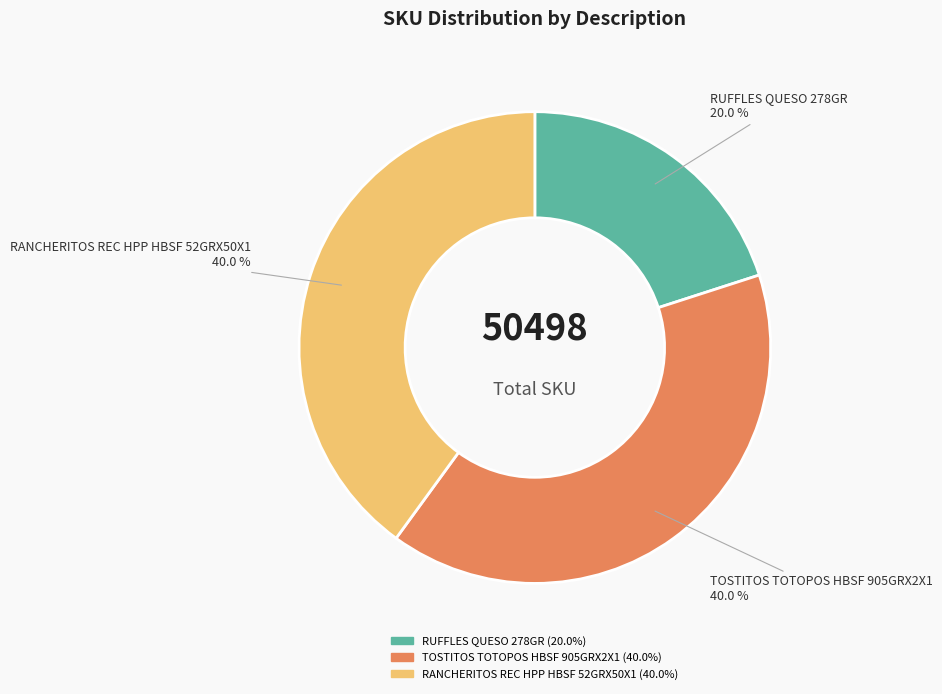

Is the sum of TOSTITOS TOTOPOS HBSF 905GRX2X1 and RANCHERITOS REC HPP HBSF 52GRX50X1 greater than half?

Yes